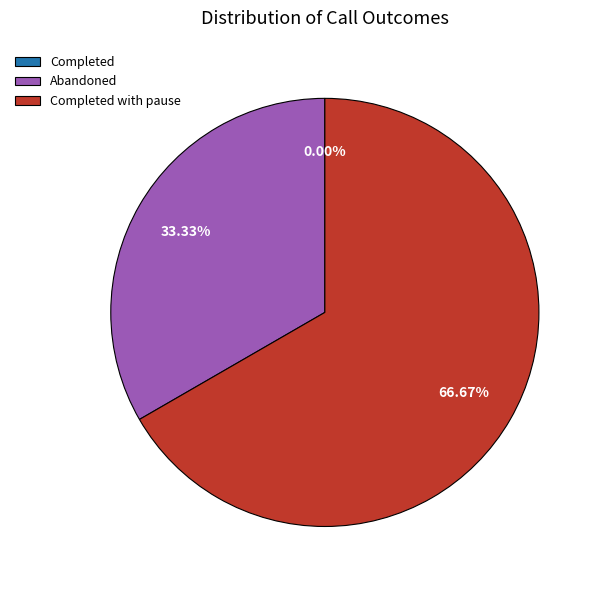

Is it true that Completed is 0% of the pie?

True